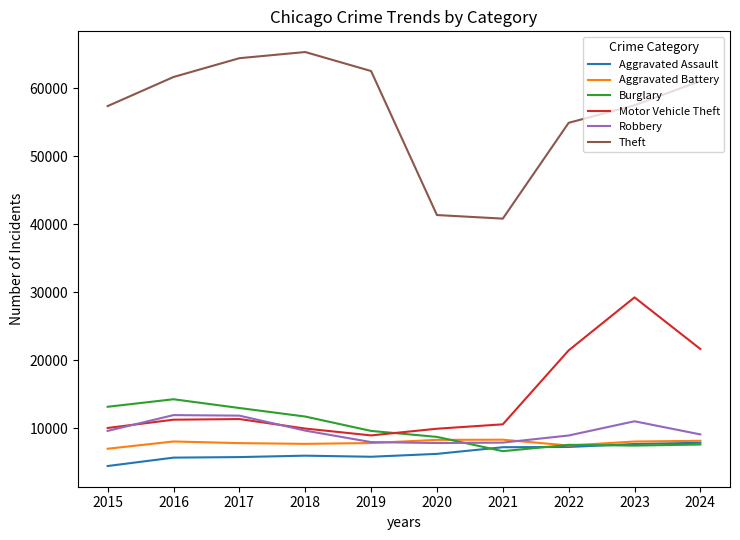

What value does the Theft series have at 2020?

41345